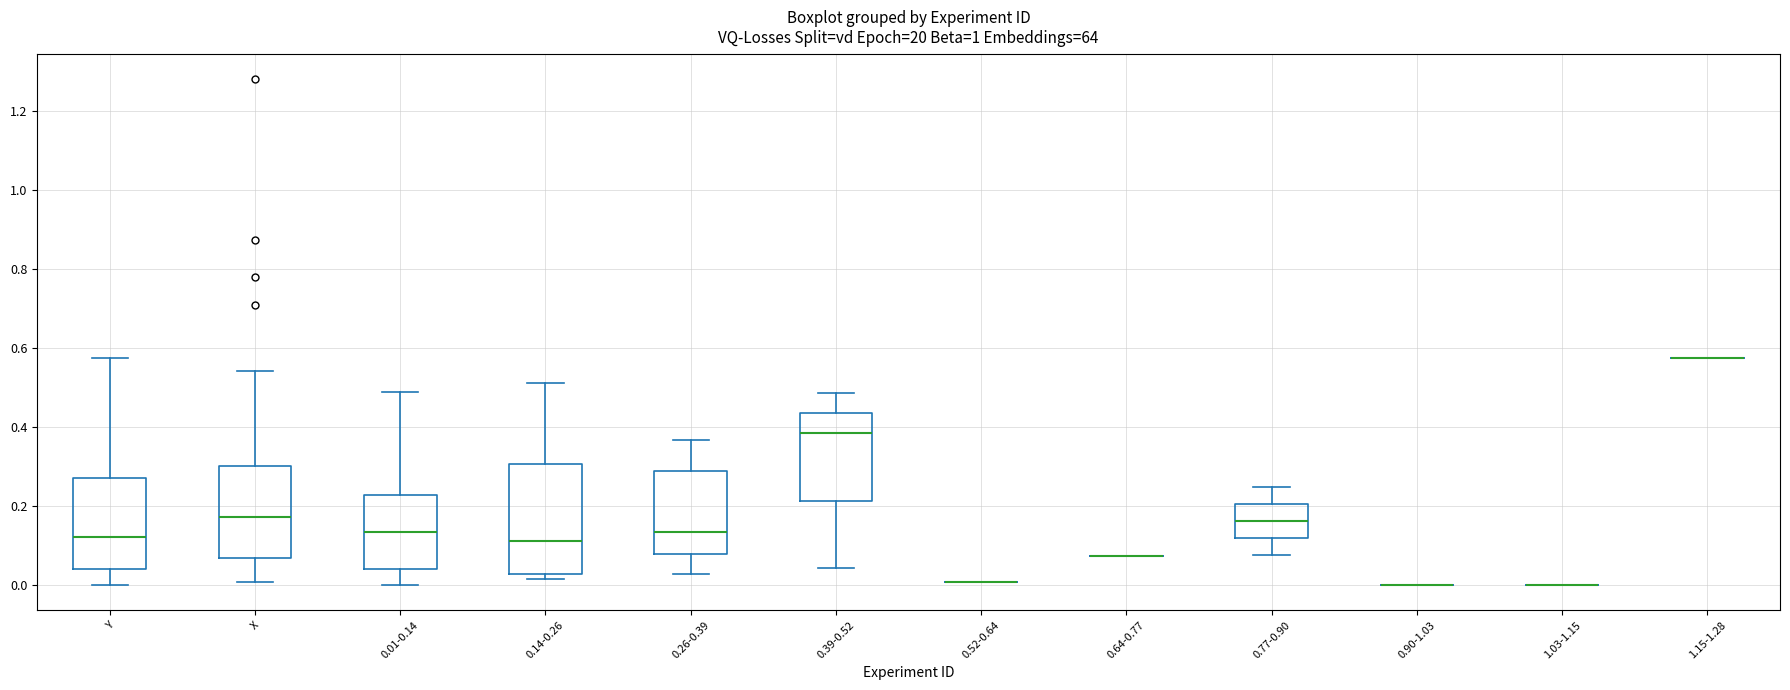

Reading left to right, transcribe this box plot: for each box, give where its median line is, the range the box spans, and where its two whiskers end, as read against the y-axis. The values are not printed on the chart, so give them approximately, as read against the axis.

Y: median 0.12, box 0.04 to 0.28, whiskers 0.00 to 0.58
X: median 0.18, box 0.06 to 0.30, whiskers 0.00 to 0.54
0.01-0.14: median 0.14, box 0.04 to 0.22, whiskers 0.00 to 0.48
0.14-0.26: median 0.12, box 0.02 to 0.30, whiskers 0.02 (just below the box's lower edge) to 0.52
0.26-0.39: median 0.14, box 0.08 to 0.28, whiskers 0.02 to 0.36
0.39-0.52: median 0.38, box 0.22 to 0.44, whiskers 0.04 to 0.48
0.52-0.64: box collapsed to a line at 0.00, whiskers 0.00 to 0.00
0.64-0.77: box collapsed to a line at 0.08, whiskers 0.08 to 0.08
0.77-0.90: median 0.16, box 0.12 to 0.20, whiskers 0.08 to 0.24
0.90-1.03: box collapsed to a line at 0.00, whiskers 0.00 to 0.00
1.03-1.15: box collapsed to a line at 0.00, whiskers 0.00 to 0.00
1.15-1.28: box collapsed to a line at 0.58, whiskers 0.58 to 0.58